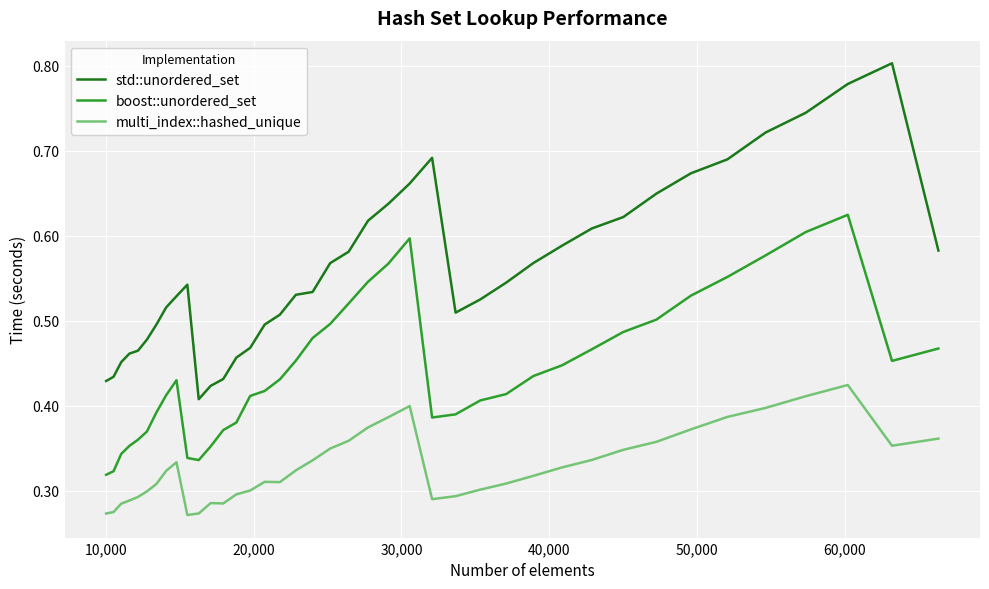

How many series are shown in this chart?

3